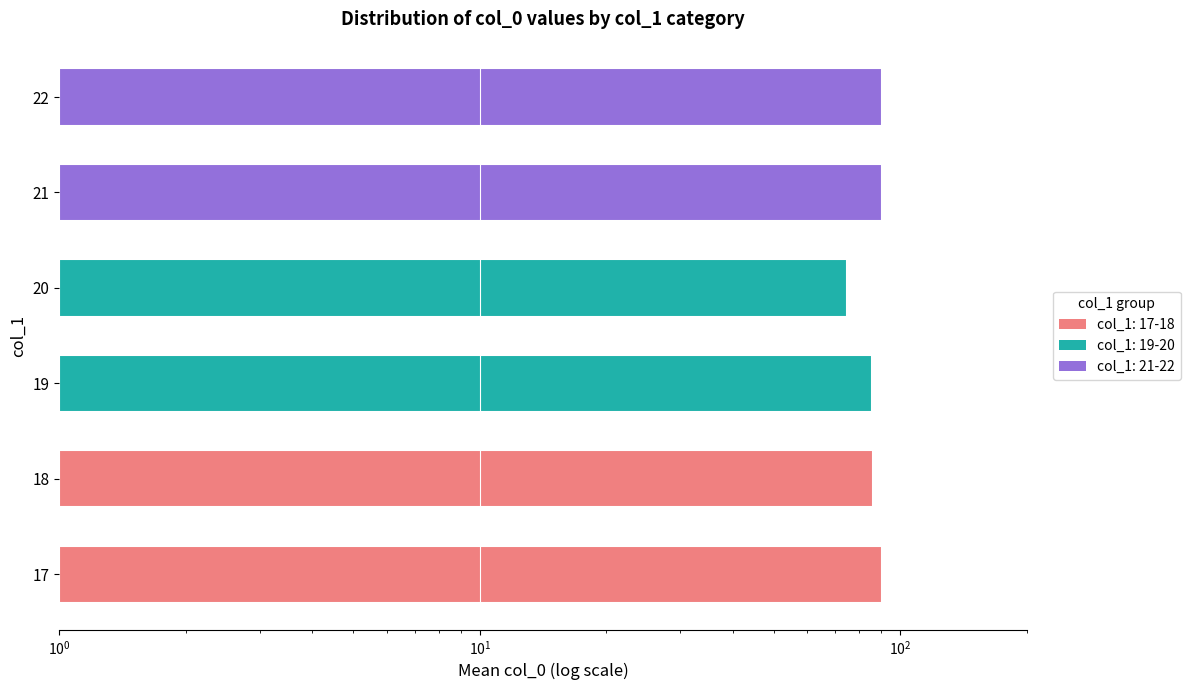

Reading left to right, what are all the values shown in this chart?

90.5	86.2	85.5	74.6	90.5	90.5